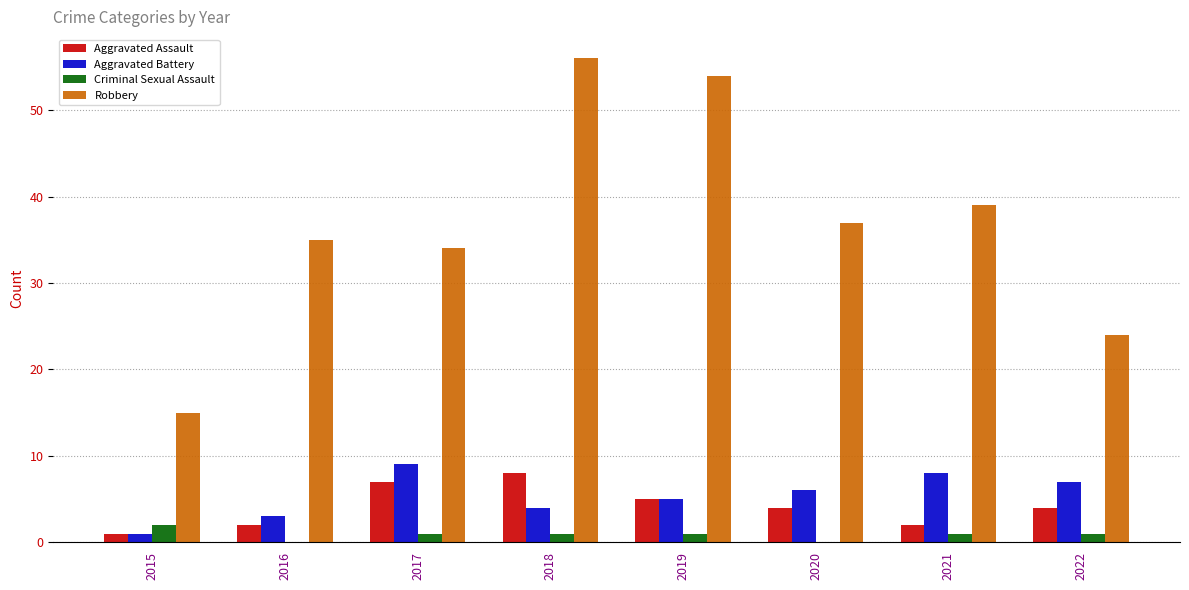

How many categories are shown in the chart?

8